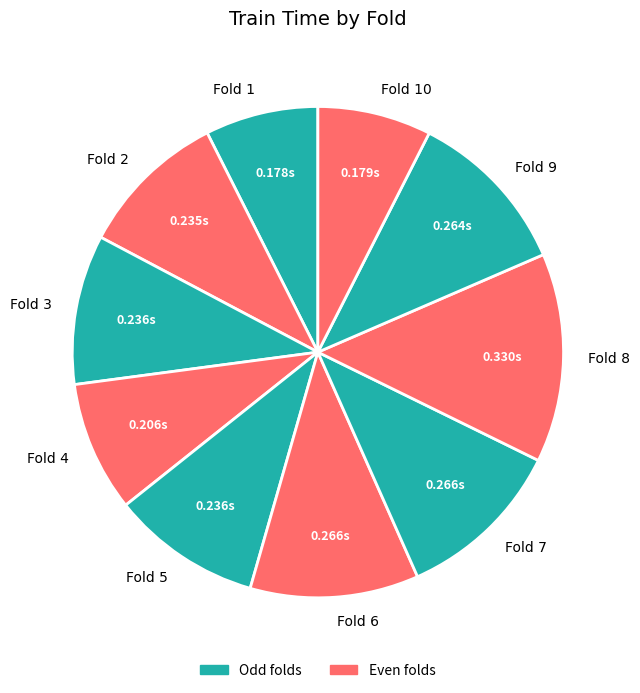

Do Fold 4 and Fold 8 together represent more than half of the pie?

No